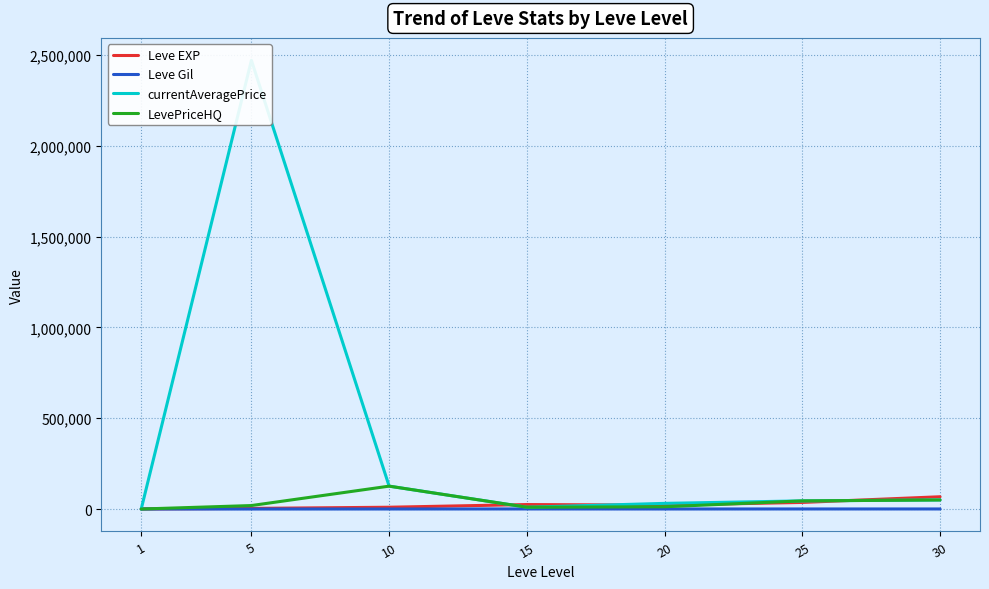

Where is Leve EXP nearest to the value 34180?

25